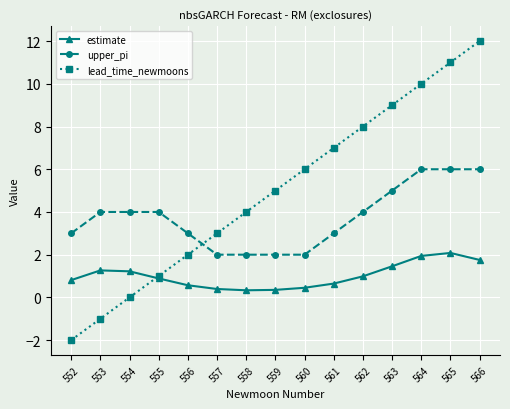

True or false: lead_time_newmoons and upper_pi intersect in this chart.

True